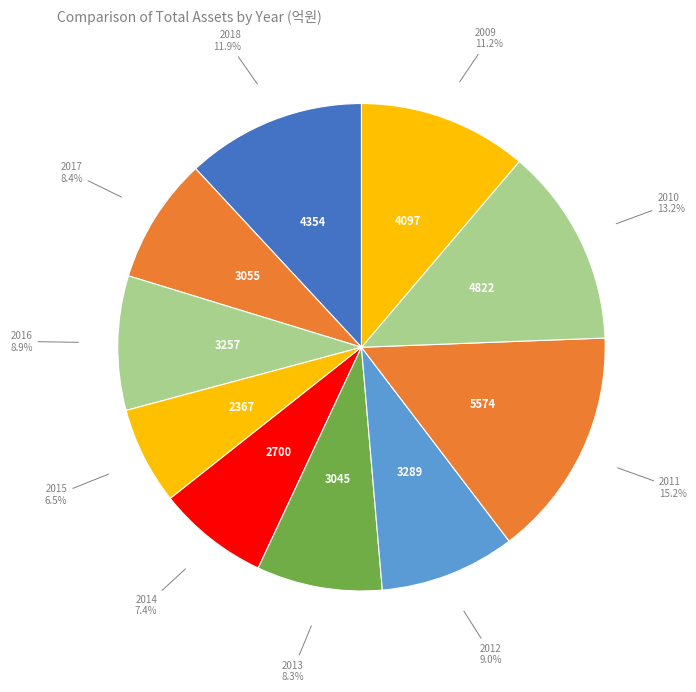

To the nearest percent, what is the difference between the largest and smallest slice percentages?

9%